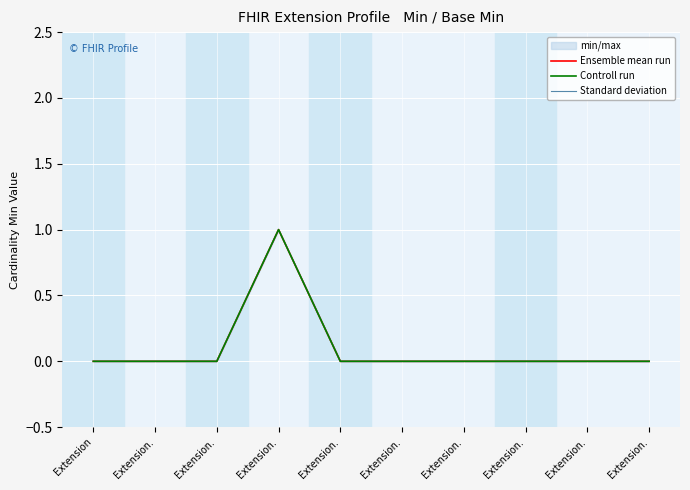

True or false: Standard deviation has a value of 0 at Extension..

True